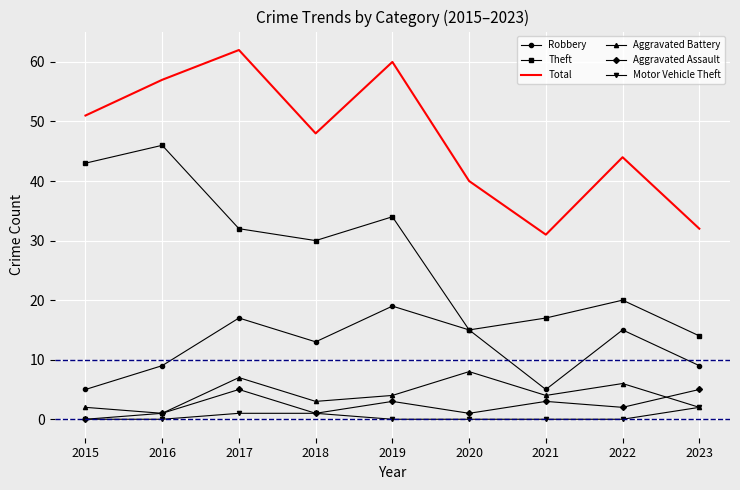

Which series has the largest total across all categories?

Total